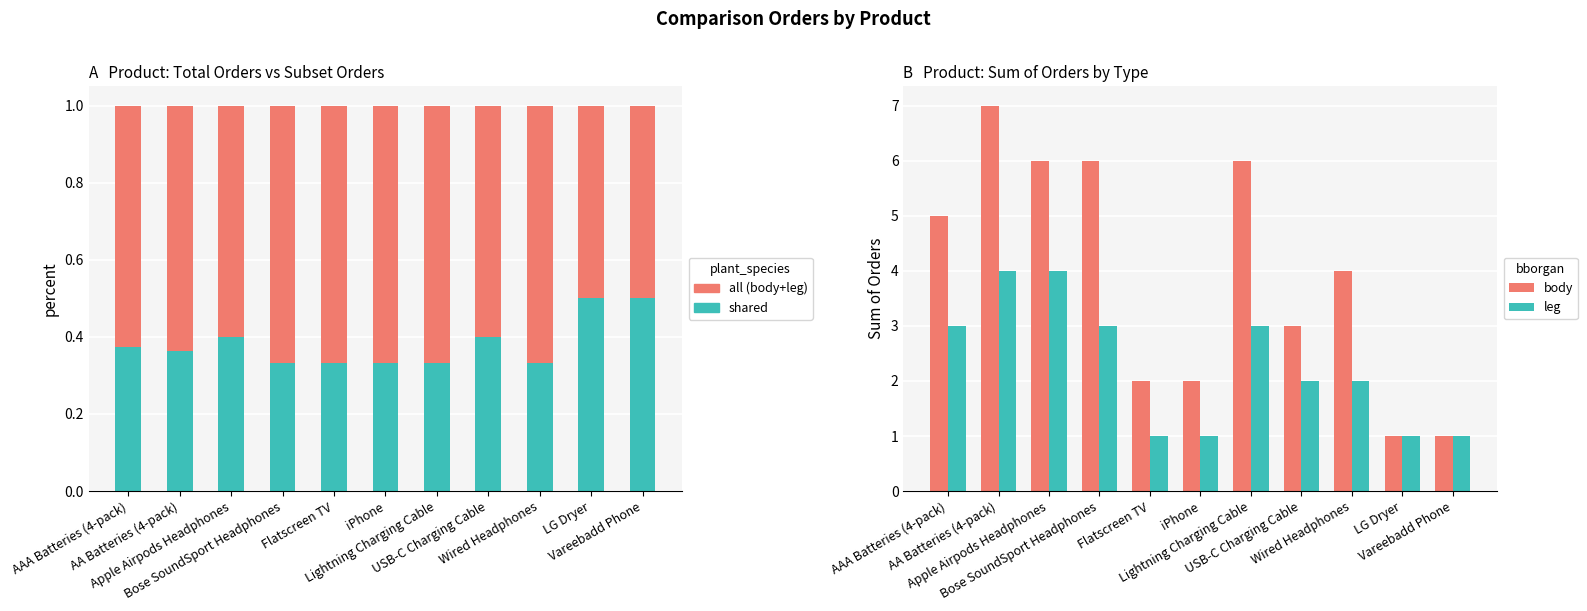

Reading left to right, extract all data points from this chart.

leg (shared): AAA Batteries (4-pack)=0.4	AA Batteries (4-pack)=0.4	Apple Airpods Headphones=0.4	Bose SoundSport Headphones=0.3	Flatscreen TV=0.3	iPhone=0.3	Lightning Charging Cable=0.3	USB-C Charging Cable=0.4	Wired Headphones=0.3	LG Dryer=0.5	Vareebadd Phone=0.5
body (all): AAA Batteries (4-pack)=0.6	AA Batteries (4-pack)=0.6	Apple Airpods Headphones=0.6	Bose SoundSport Headphones=0.7	Flatscreen TV=0.7	iPhone=0.7	Lightning Charging Cable=0.7	USB-C Charging Cable=0.6	Wired Headphones=0.7	LG Dryer=0.5	Vareebadd Phone=0.5
body: AAA Batteries (4-pack)=5.0	AA Batteries (4-pack)=7.0	Apple Airpods Headphones=6.0	Bose SoundSport Headphones=6.0	Flatscreen TV=2.0	iPhone=2.0	Lightning Charging Cable=6.0	USB-C Charging Cable=3.0	Wired Headphones=4.0	LG Dryer=1.0	Vareebadd Phone=1.0
leg: AAA Batteries (4-pack)=3.0	AA Batteries (4-pack)=4.0	Apple Airpods Headphones=4.0	Bose SoundSport Headphones=3.0	Flatscreen TV=1.0	iPhone=1.0	Lightning Charging Cable=3.0	USB-C Charging Cable=2.0	Wired Headphones=2.0	LG Dryer=1.0	Vareebadd Phone=1.0